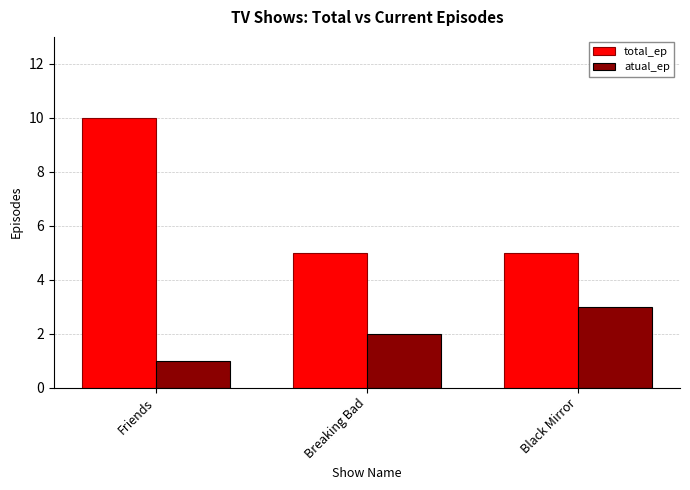

Which category has the highest value in the total_ep series?

Friends